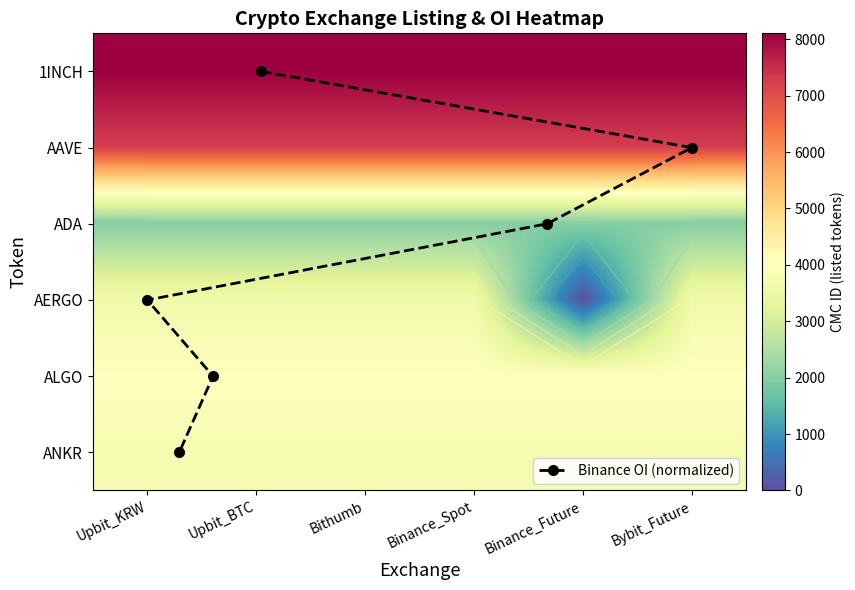

True or false: Binance OI (normalized) has a value of -3 at Upbit_KRW.

False